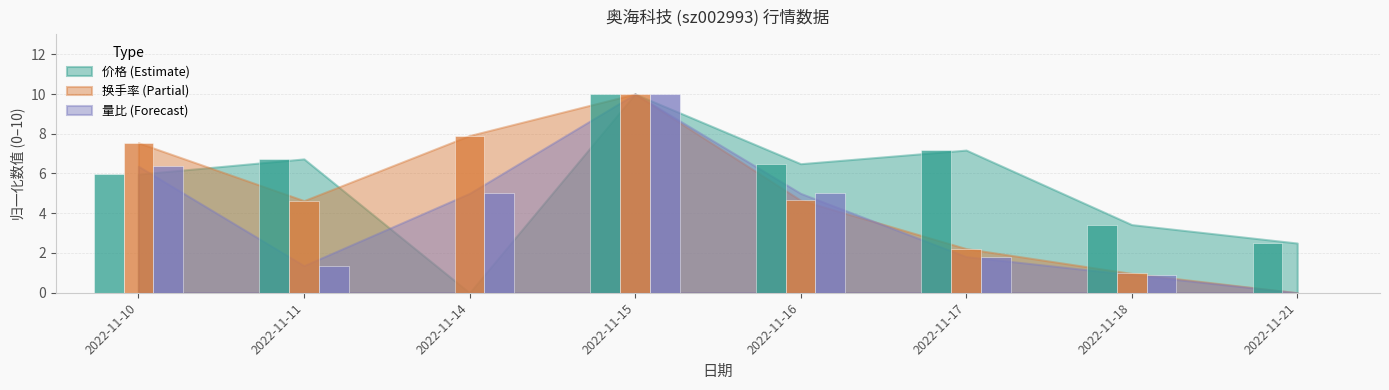

The value of 量比 at 2022-11-15 is 10.0. True or false?

True